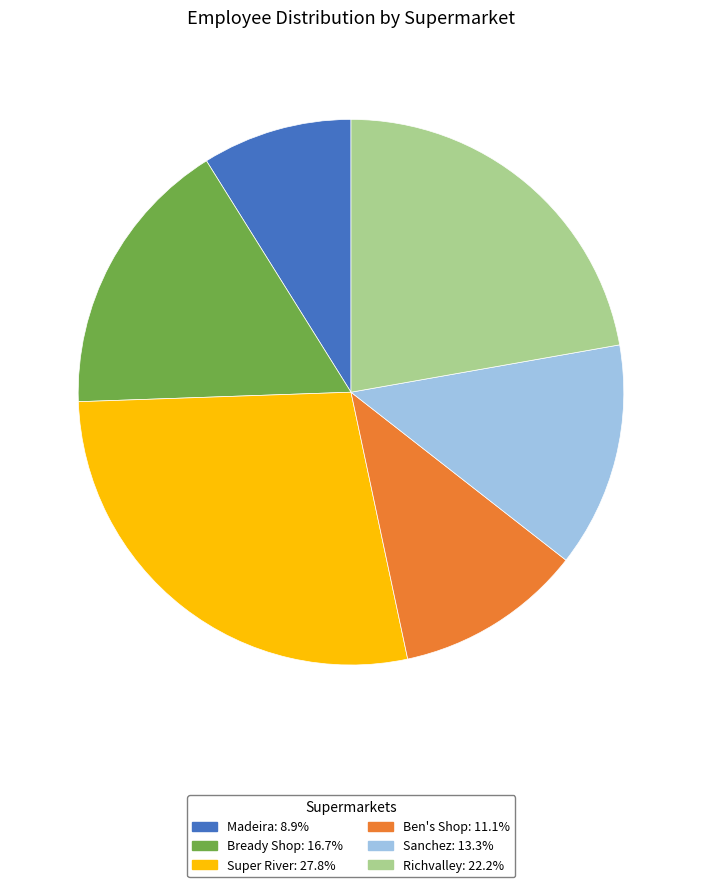

How many segments does this pie chart have?

6